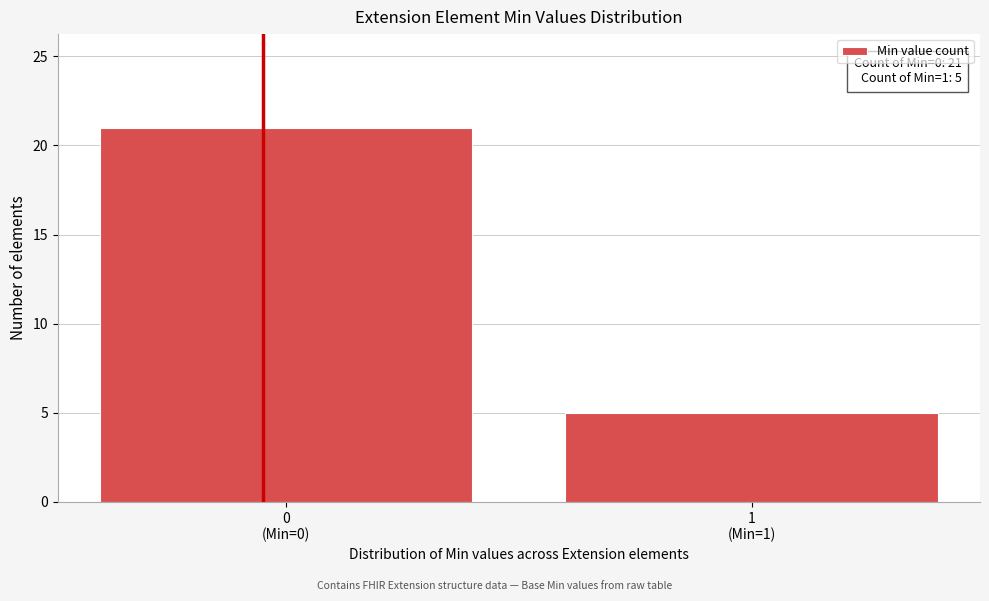

Reading left to right, list all the values displayed in this chart.

21	5